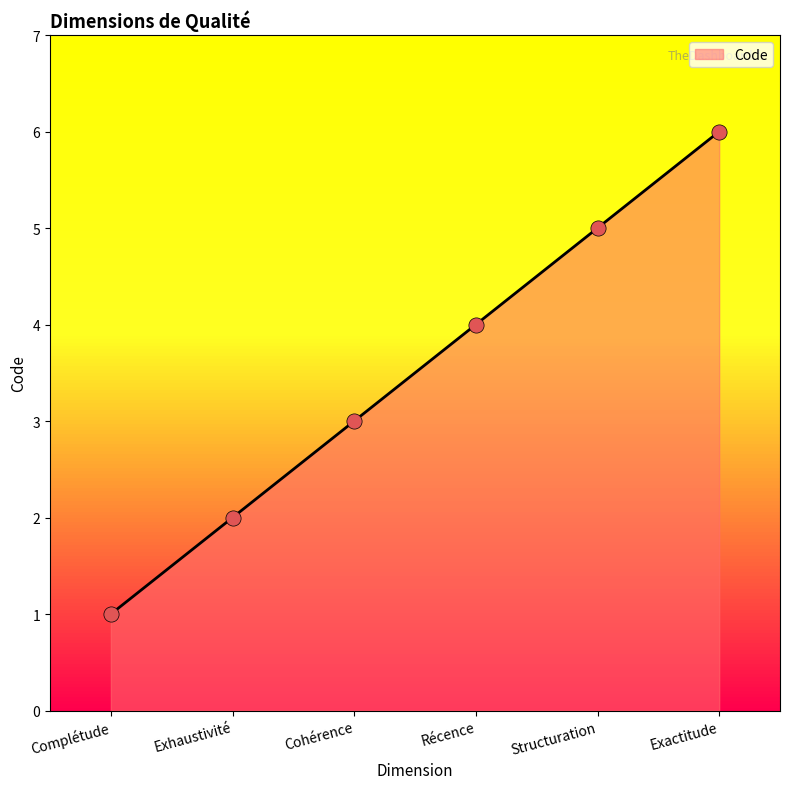

What is the change in value from Cohérence to Exactitude?

+3